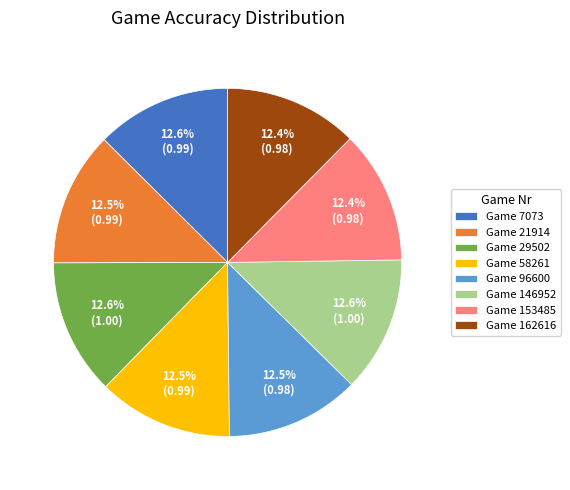

Is there any slice that represents more than half of the pie?

No